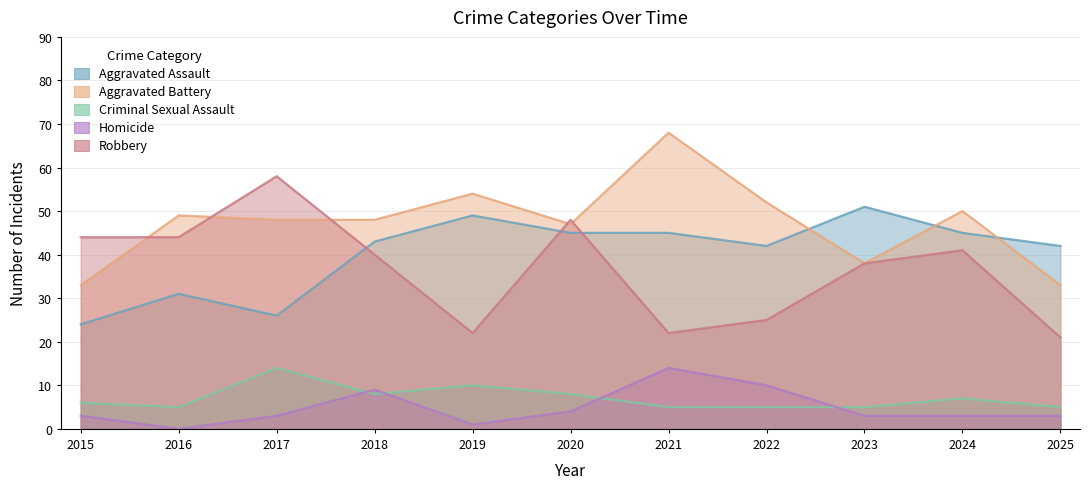

Does the chart display data point markers on the line(s)?

No